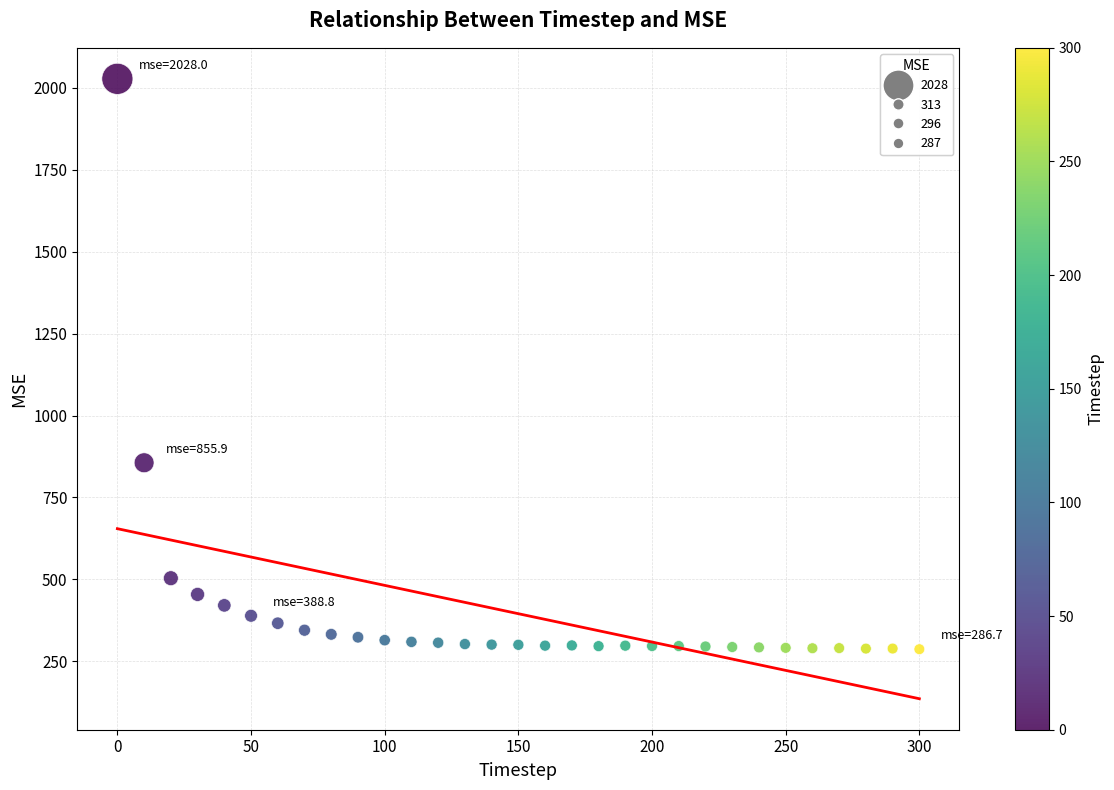

What is the range of X values (max minus min)?

300.0